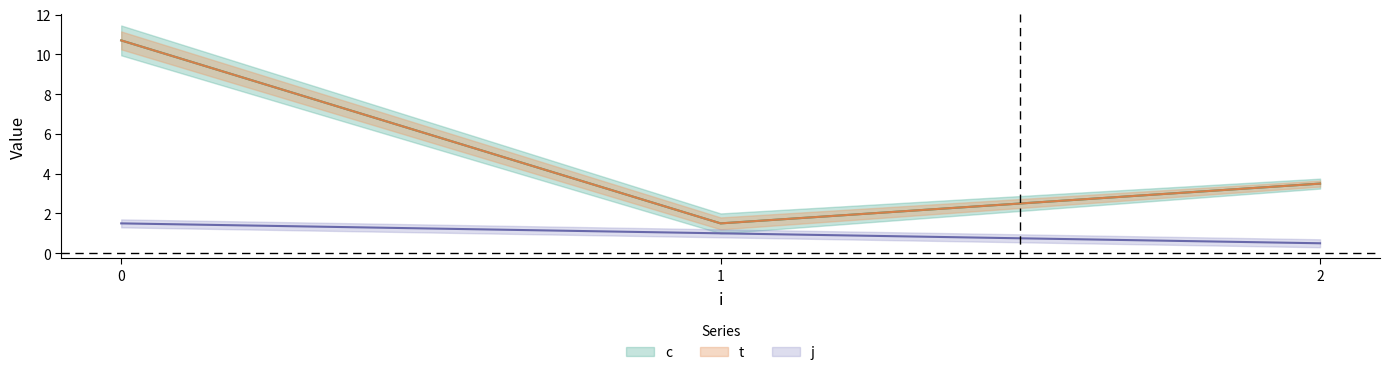

Which has a higher value, 2 or 2?

2